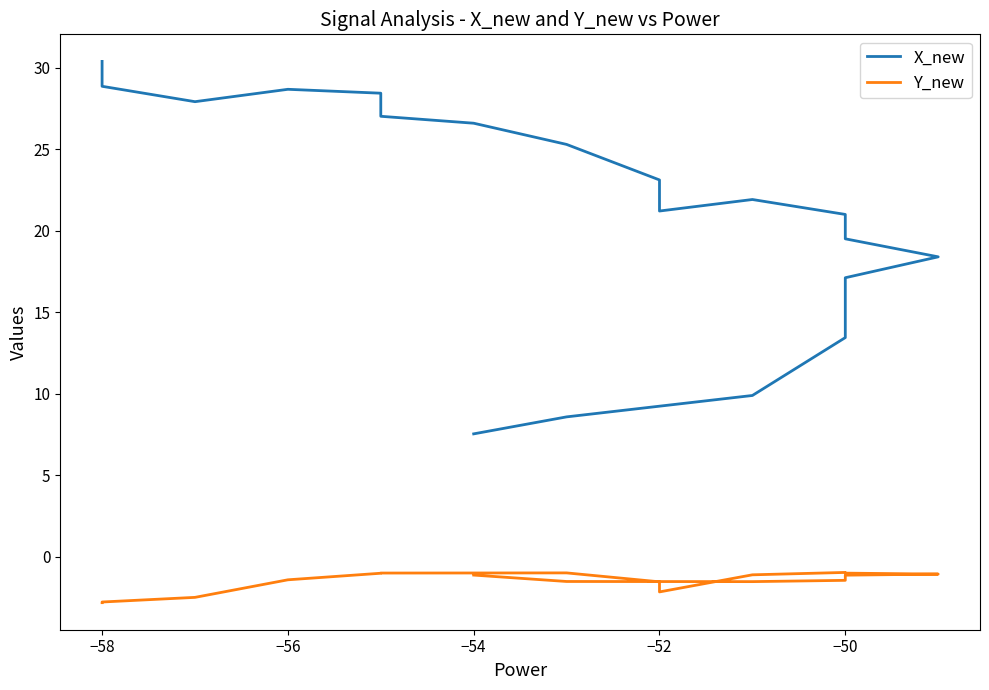

Is it true that X_new equals 23.1 at −52?

True